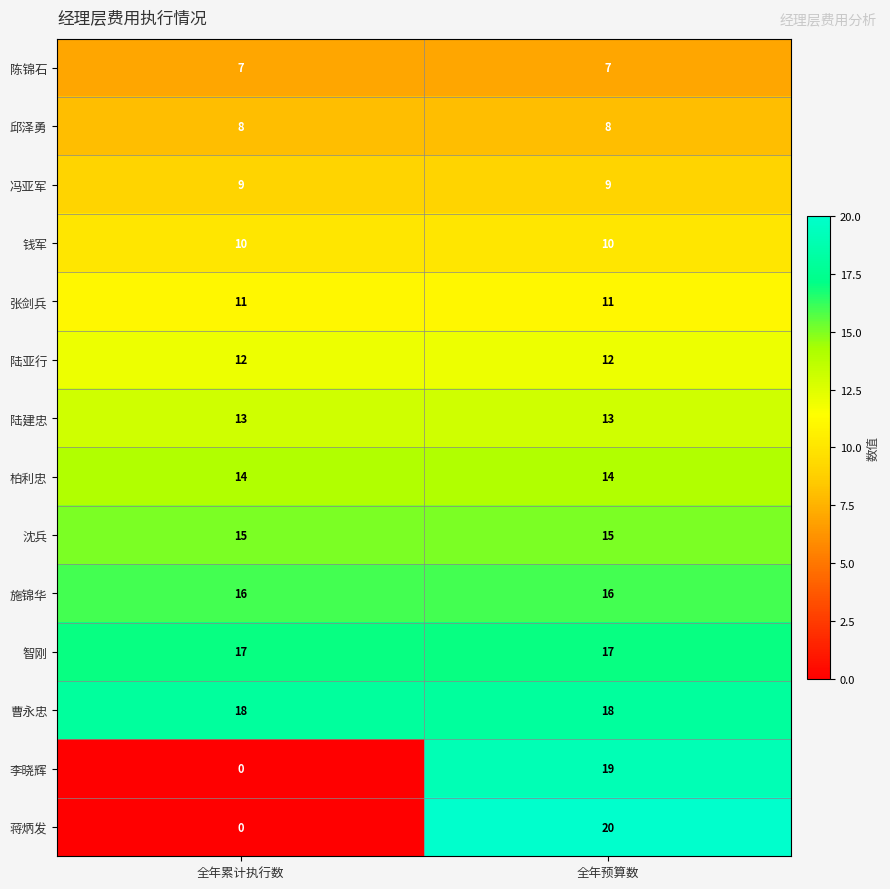

The 邱泽勇 series shows 4 at 全年预算数. True or false?

False